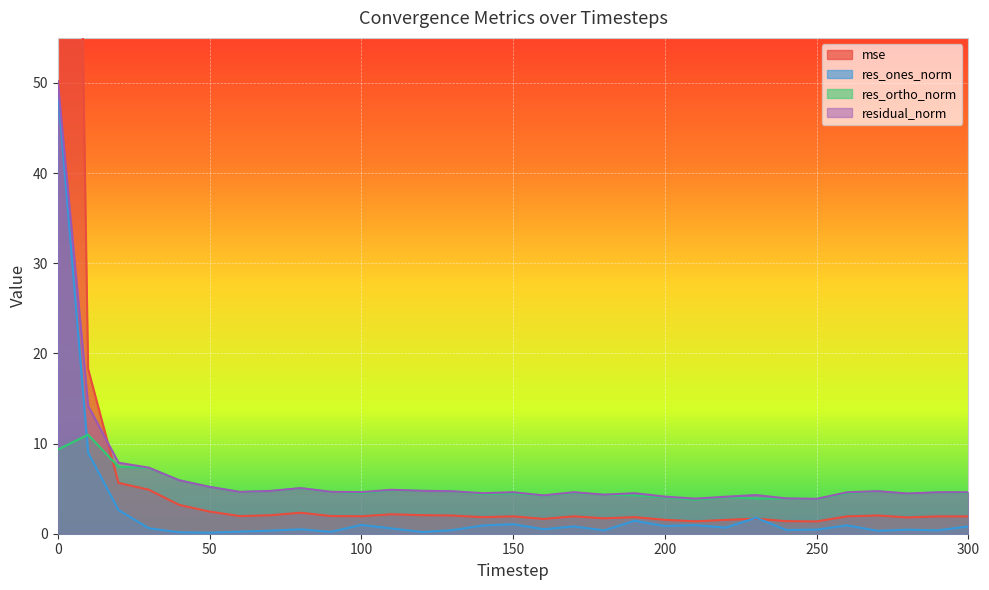

Rank the series by their average value, from lowest to highest.

res_ones_norm, res_ortho_norm, residual_norm, mse